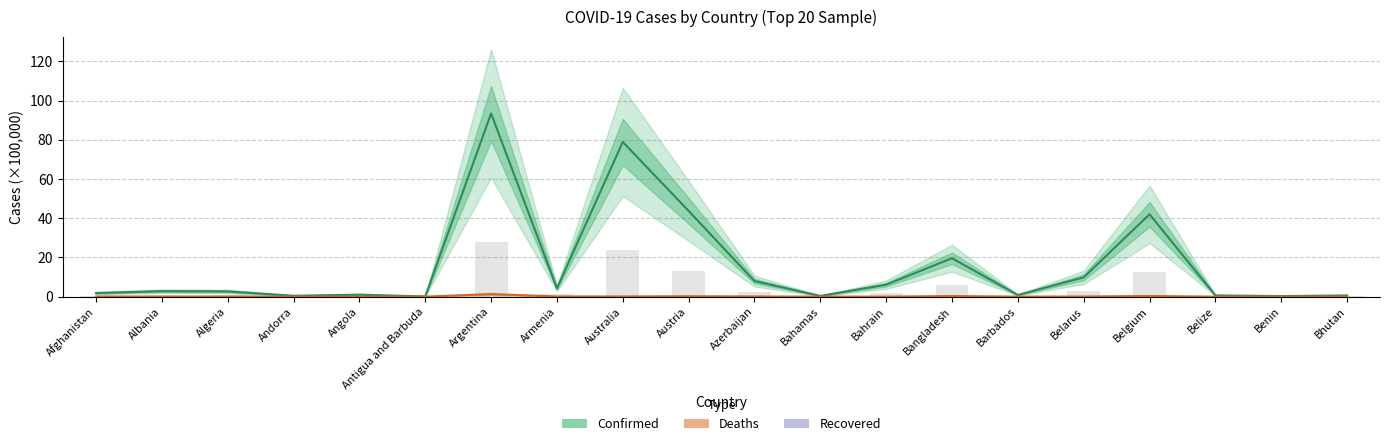

True or false: Deaths (×10⁵) has a value of 0.3 at Belgium.

True